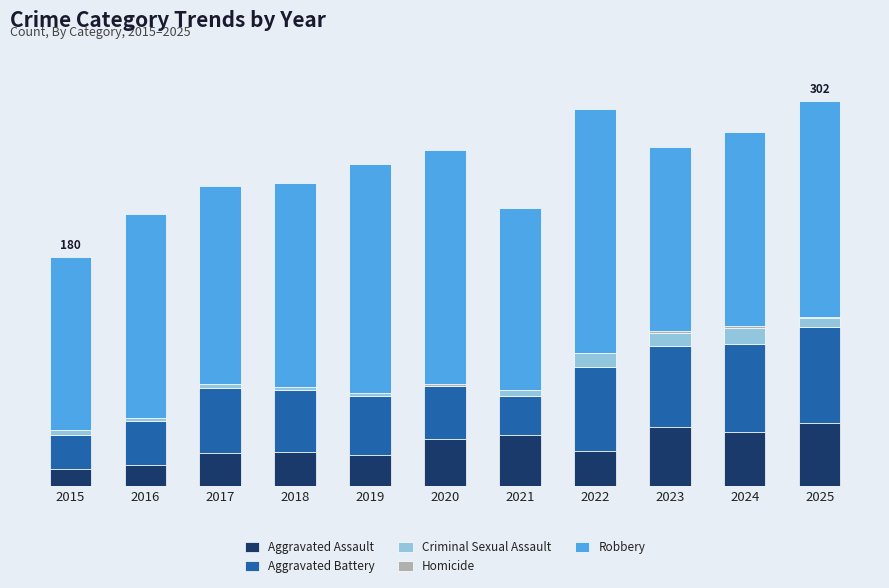

Are the bars horizontal?

No